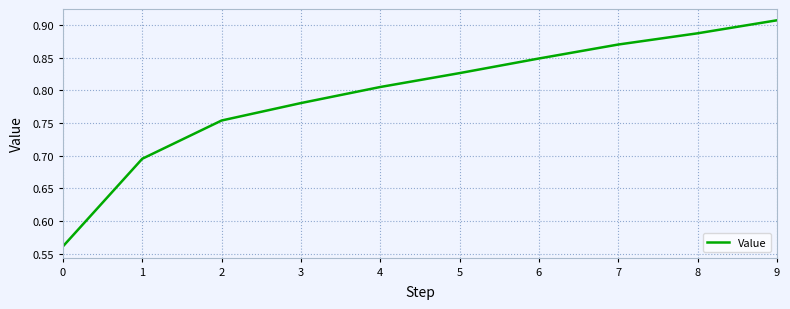

True or false: the data has more than 0 interior local peaks.

False